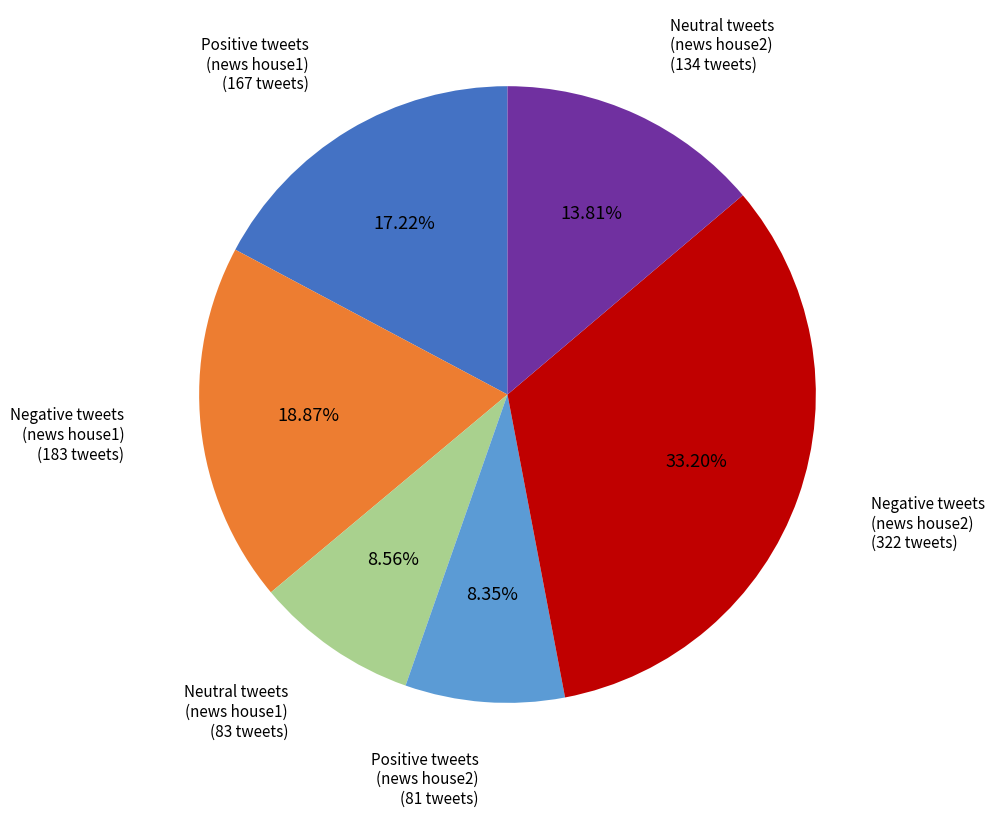

Is there any slice that represents more than half of the pie?

No